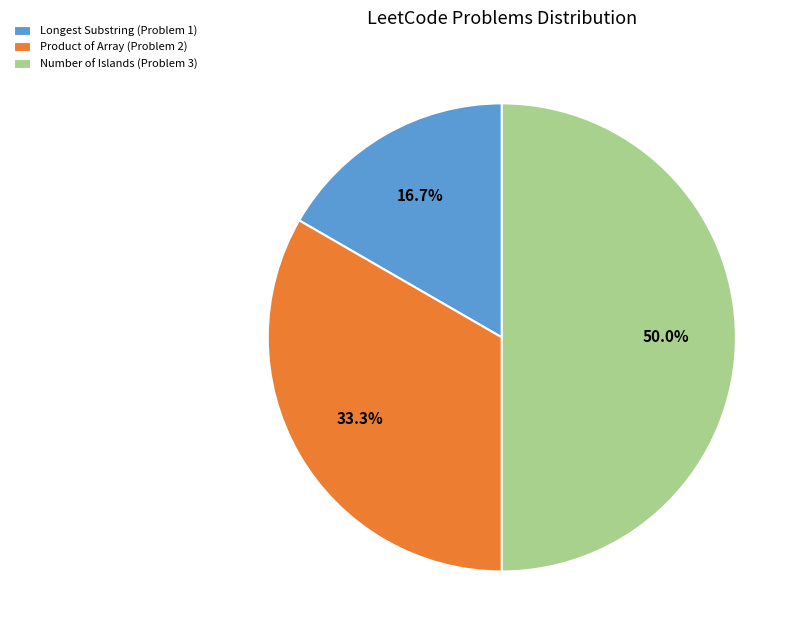

To the nearest percent, what is the difference between the largest and smallest slice percentages?

33%